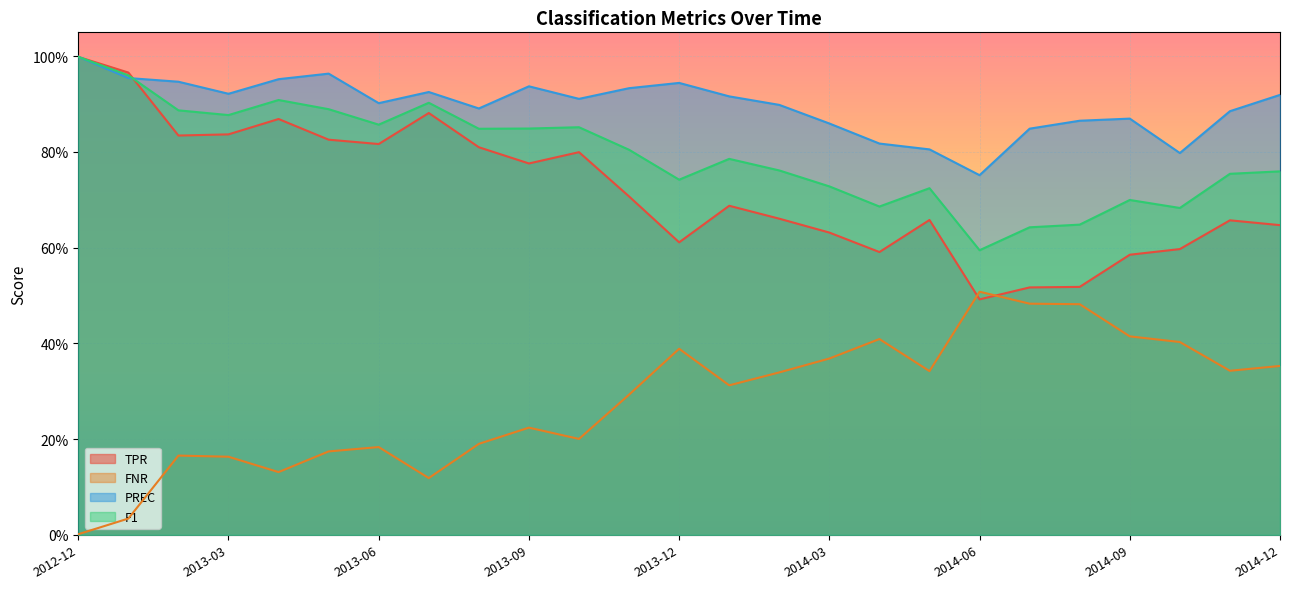

What are all the series names shown in the legend?

TPR, FNR, PREC, F1